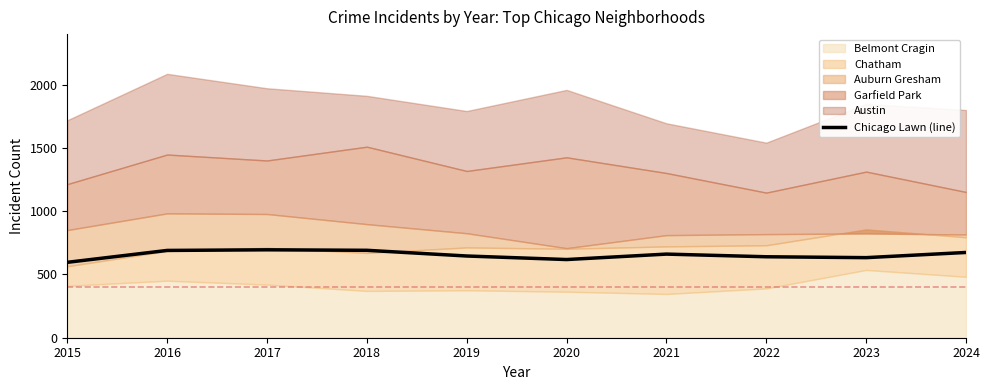

What is the change in value from 2015 to 2022?

+44